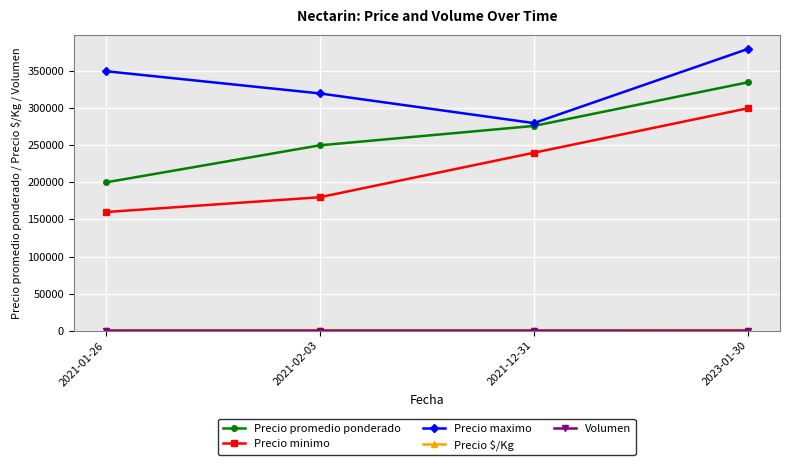

What is the highest value of the Precio maximo series?

380000